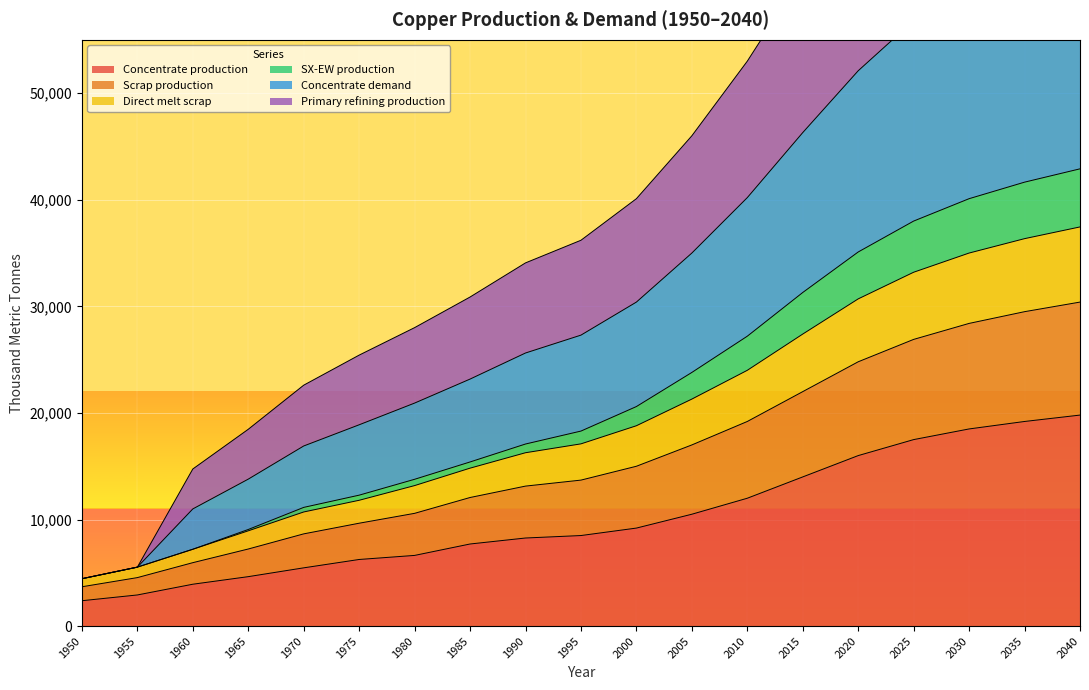

What is the sum of all Primary refining production values?

614641.0